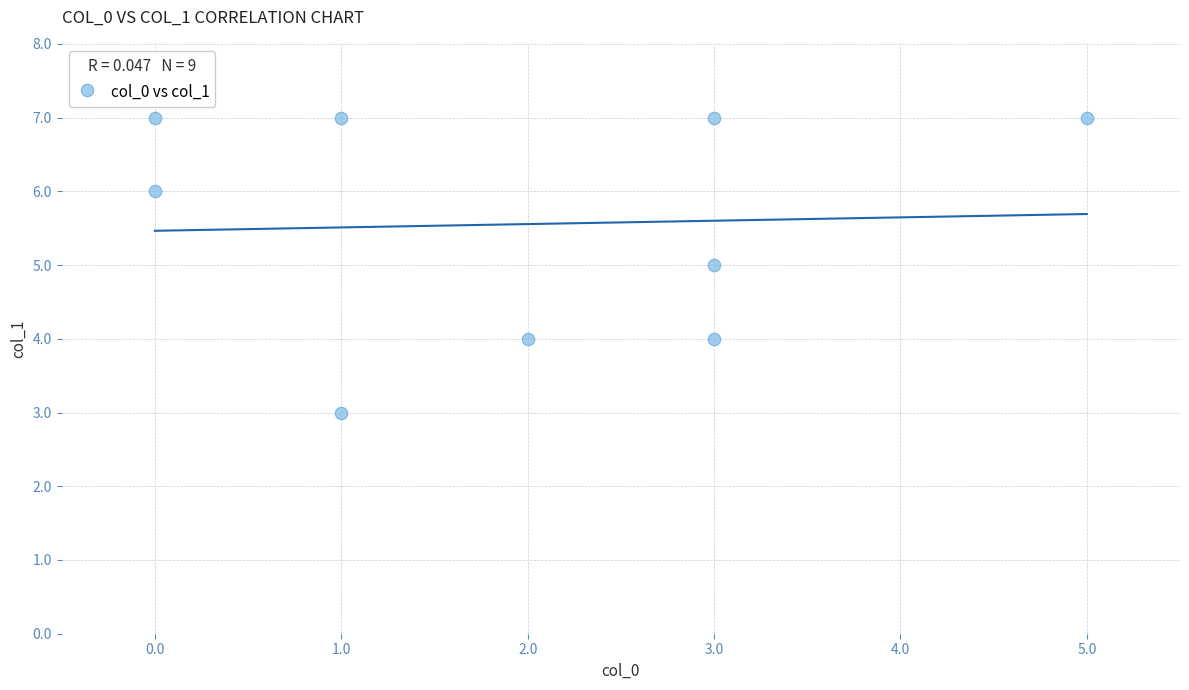

What is the average Y value?

6